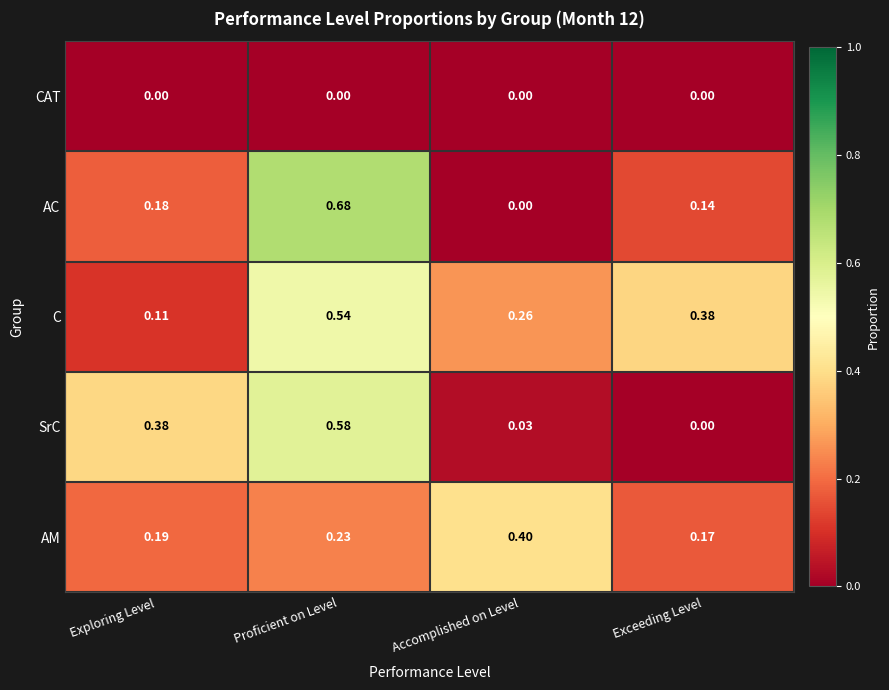

Which series has the widest spread of values?

AC